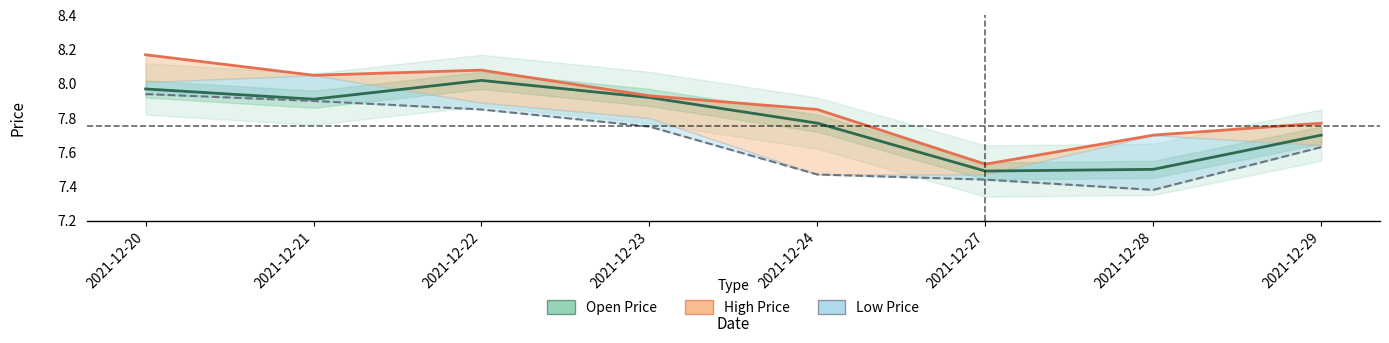

List the series in order of their overall mean, lowest first.

Low Price, Open Price, High Price